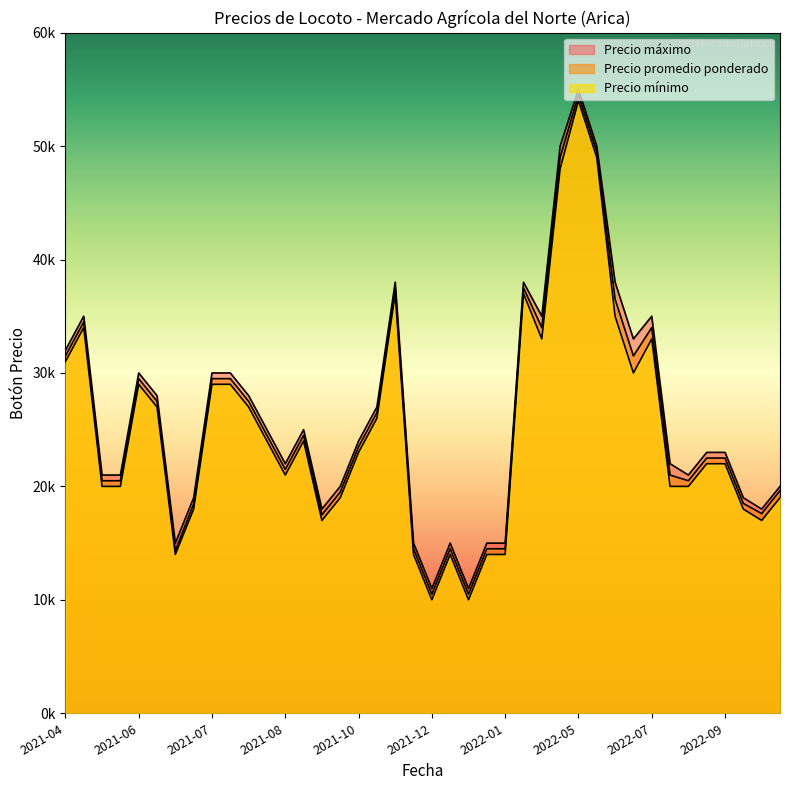

Read the Precio maximo value at 2021-06-11, to the nearest 10.

28000